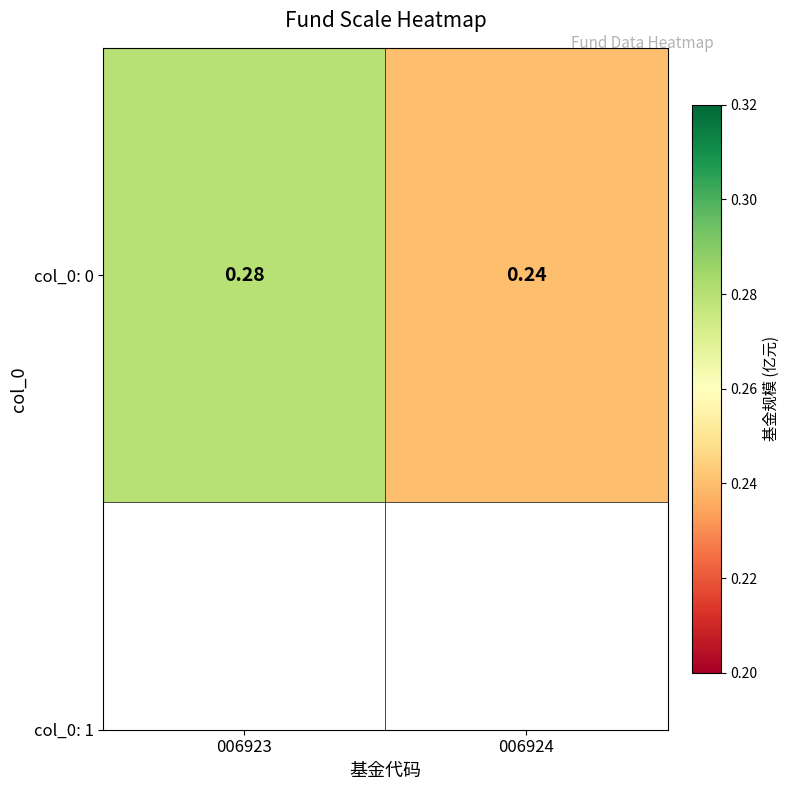

Which label corresponds to the smallest value in the chart?

006924